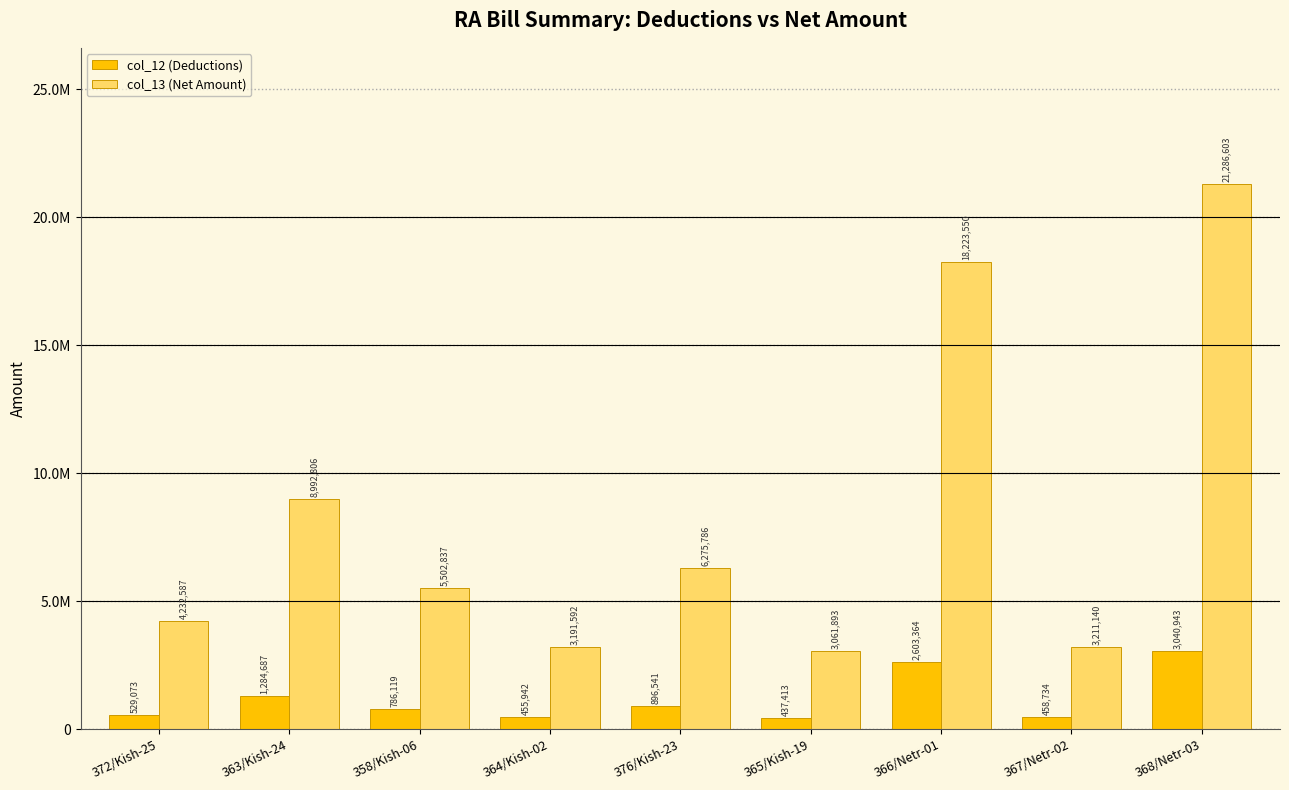

Which series has the widest spread of values?

col_13 (Net Amount)